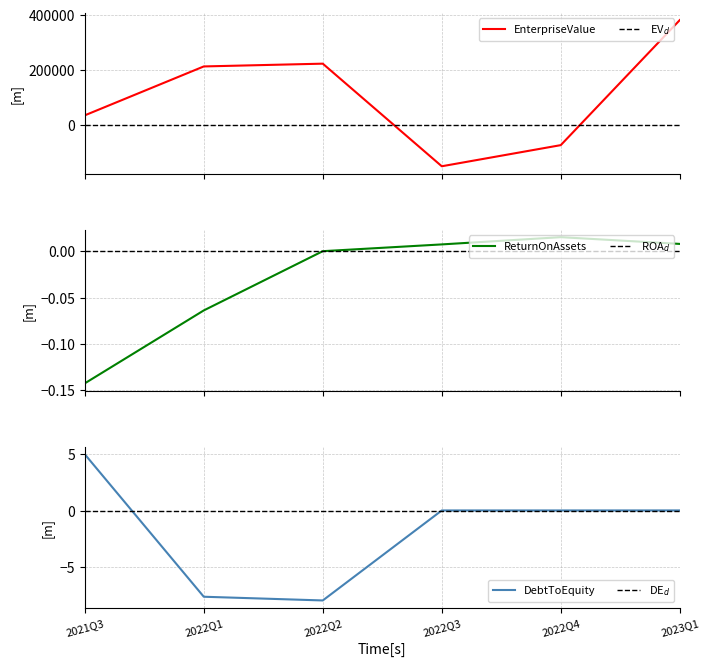

At which category is the sum across all series the highest?

2023Q1